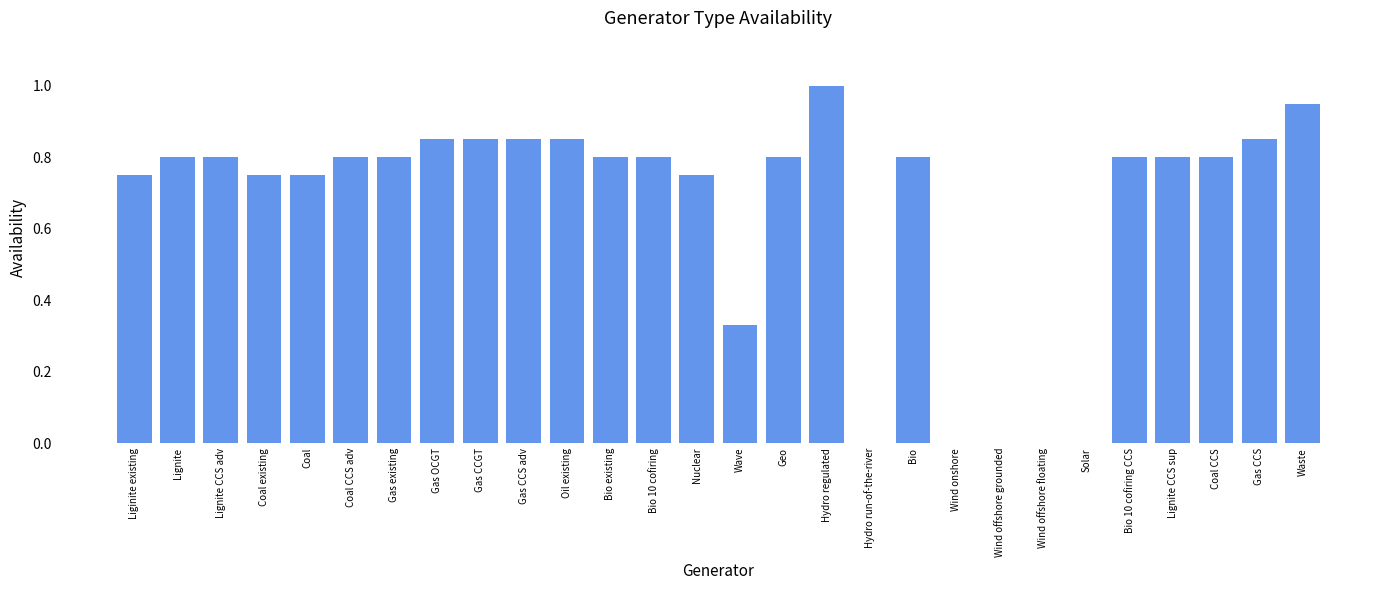

Which category has the highest value across all series?

Hydro regulated